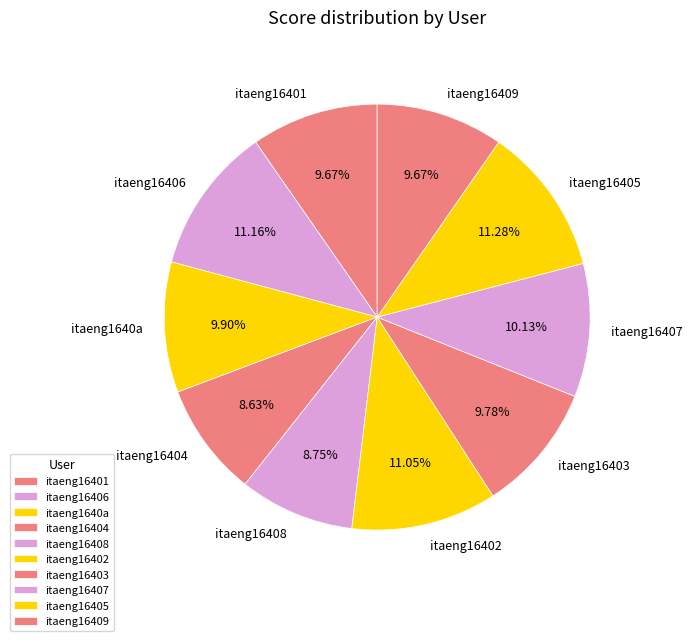

Is the sum of itaeng16408 and itaeng16409 greater than half?

No